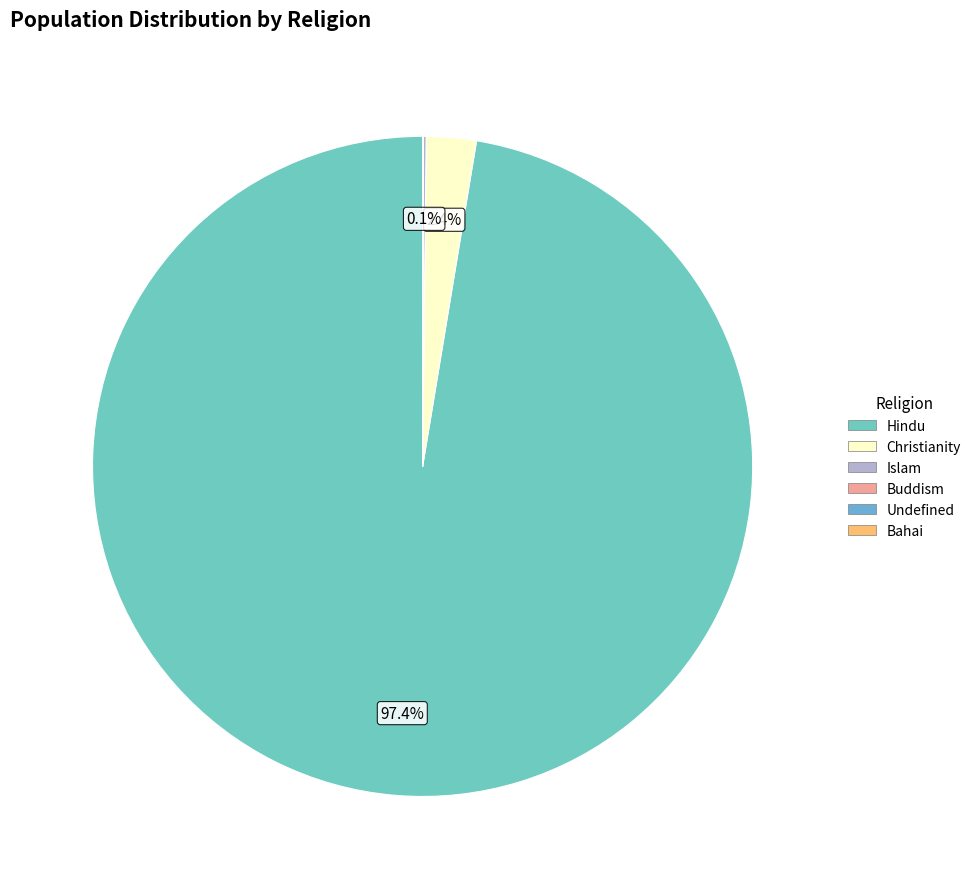

Is there a majority slice in this chart?

Yes